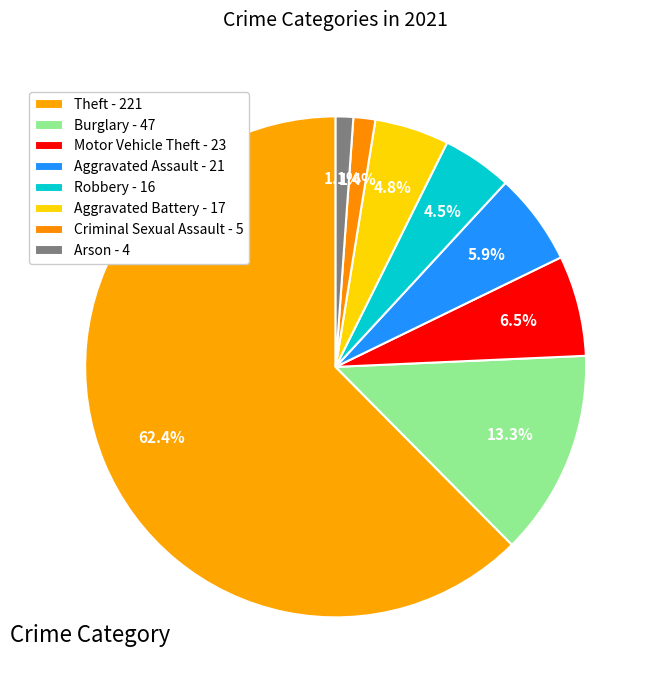

Combined, what portion of the pie is Burglary and Robbery?

17.8%